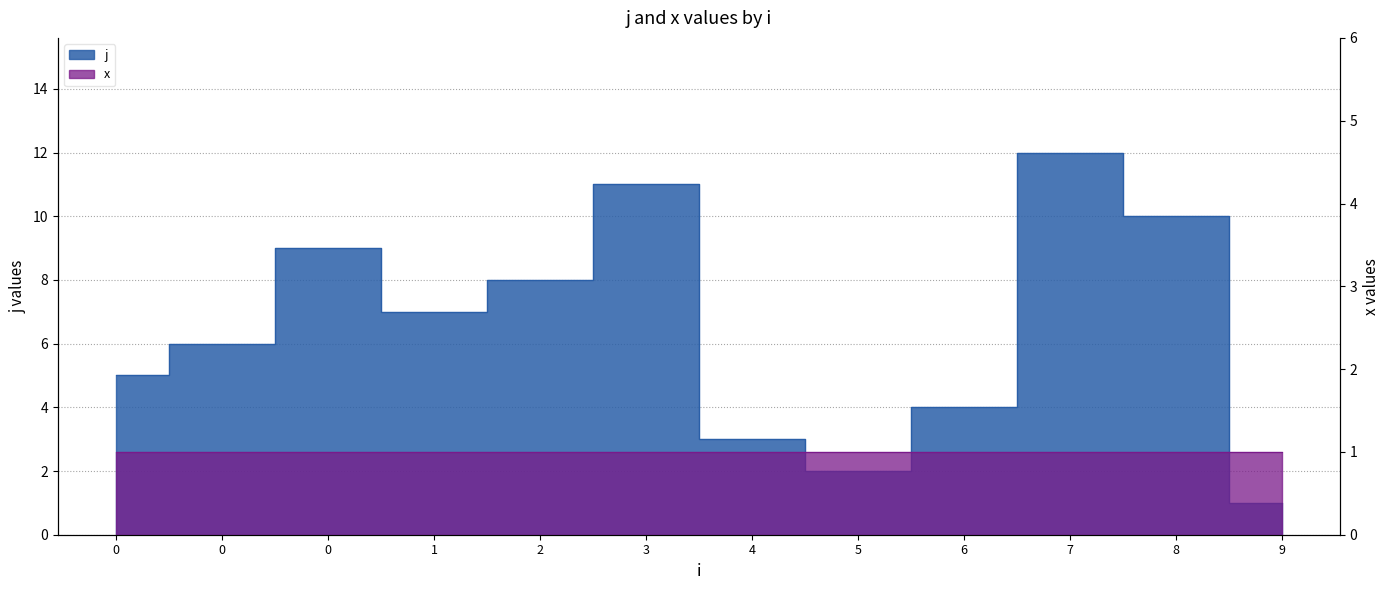

List the labels in order of value, smallest first.

9, 5, 4, 6, 0, 0, 1, 2, 0, 8, 3, 7